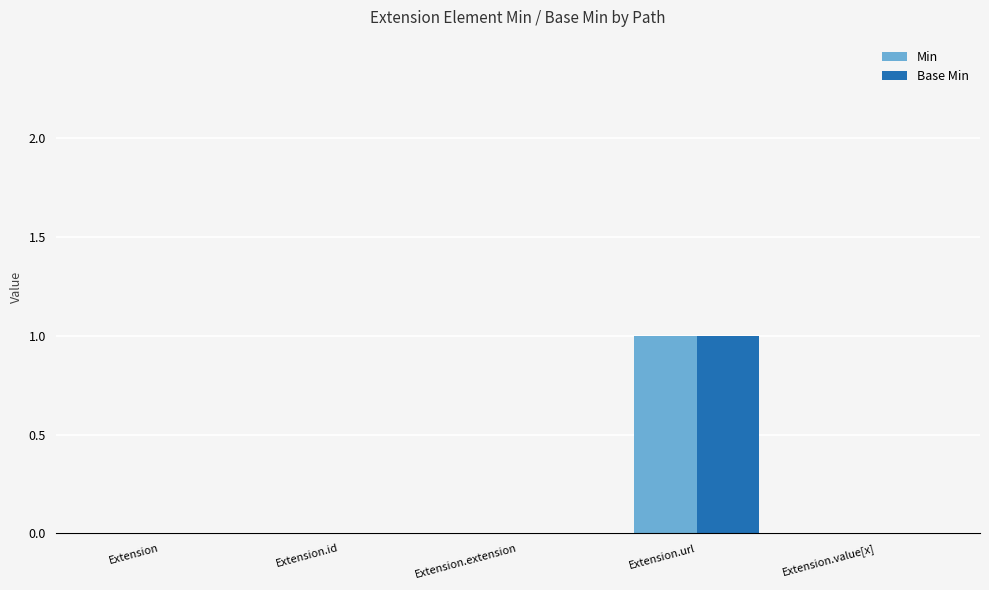

How many distinct data groups are displayed?

2